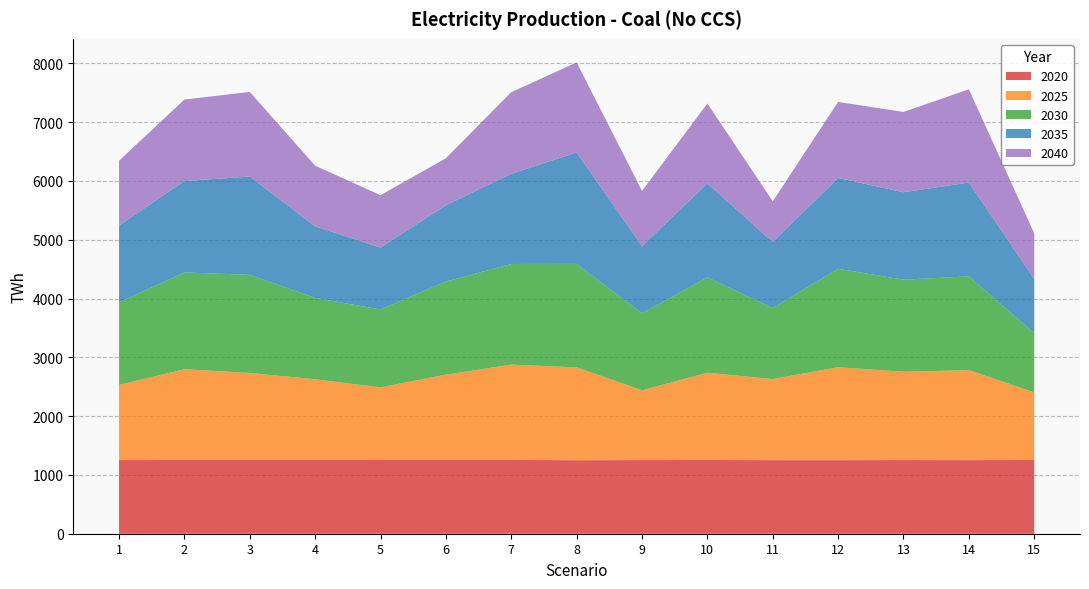

Reading left to right, what are all the values shown in this chart?

2020: 1252.2	1254.7	1254.3	1254.0	1253.7	1254.4	1255.4	1250.1	1252.7	1254.7	1251.3	1251.0	1252.6	1251.3	1254.9
2025: 1278.6	1543.3	1480.8	1373.1	1236.1	1451.1	1621.1	1579.7	1187.1	1483.5	1379.1	1581.4	1502.4	1531.6	1150.0
2030: 1405.3	1646.8	1668.3	1383.4	1324.6	1583.6	1711.8	1760.0	1310.0	1621.6	1208.8	1674.1	1566.3	1594.5	1005.8
2035: 1306.6	1554.2	1671.9	1217.1	1052.9	1298.0	1533.8	1895.9	1141.1	1599.4	1123.3	1544.8	1486.9	1596.2	920.8
2040: 1101.4	1386.6	1439.4	1032.4	891.0	799.8	1388.3	1531.1	940.0	1358.8	691.3	1293.7	1366.1	1586.0	777.4